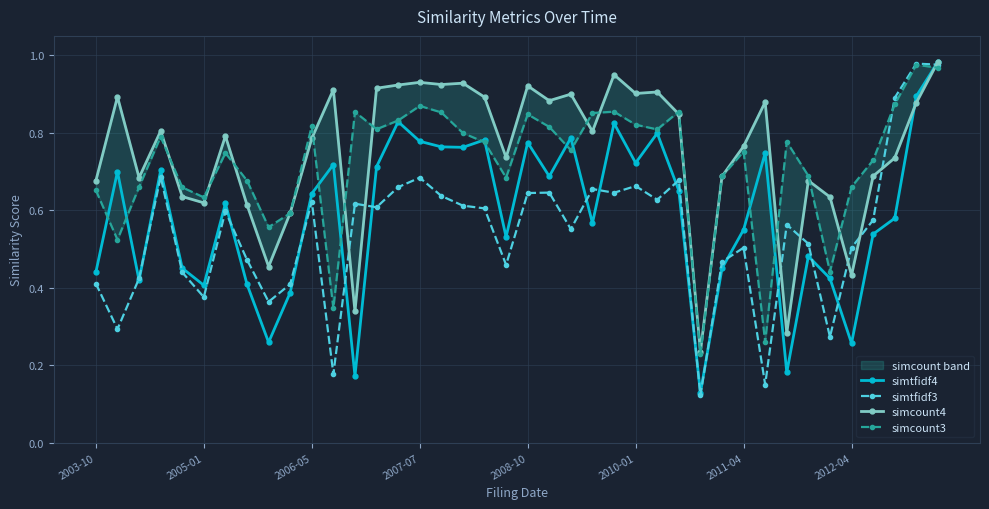

True or false: simtfidf4 has more than 1 interior local peaks.

True